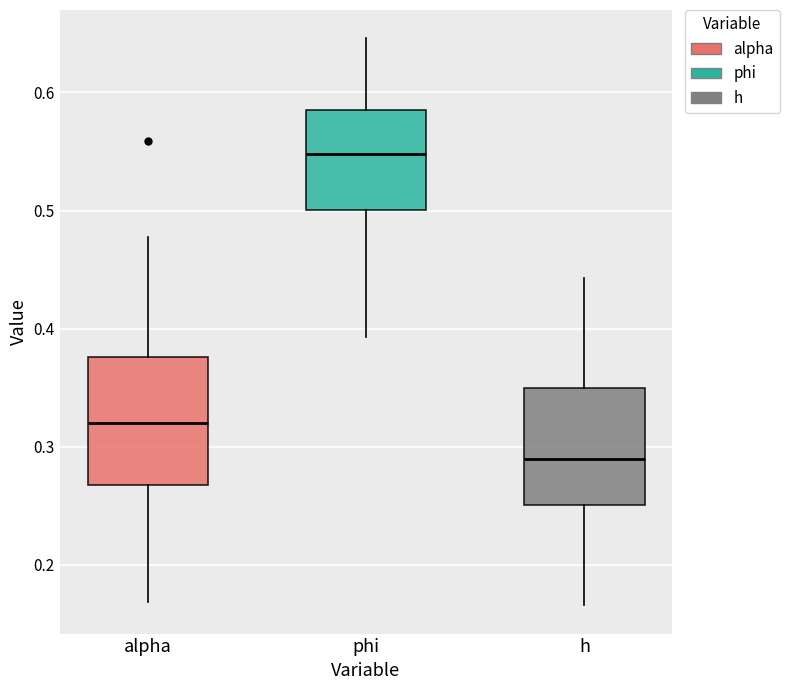

Reading left to right, transcribe this box plot: for each box, give where its median line is, the range the box spans, and where its two whiskers end, as read against the y-axis. The values are not printed on the chart, so give them approximately, as read against the axis.

alpha: median 0.32, box 0.27 to 0.38, whiskers 0.17 to 0.48
phi: median 0.55, box 0.50 to 0.59, whiskers 0.39 to 0.65
h: median 0.29, box 0.25 to 0.35, whiskers 0.17 to 0.44